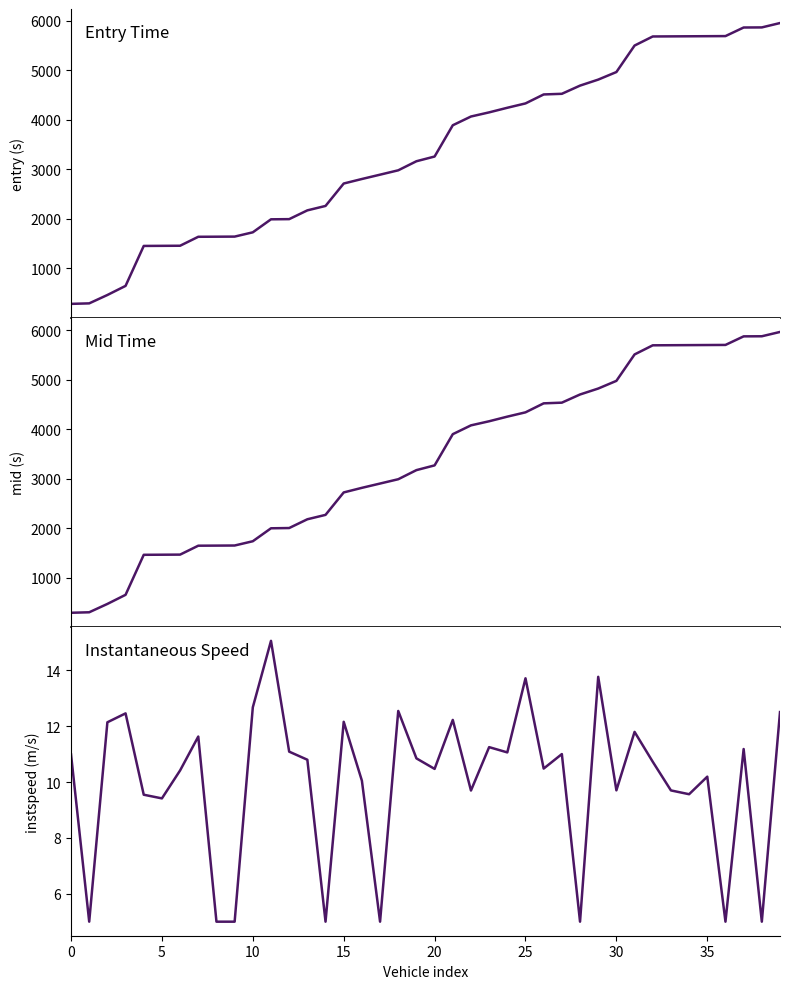

What is the difference between the maximum and minimum values in the entry series?

5674.0